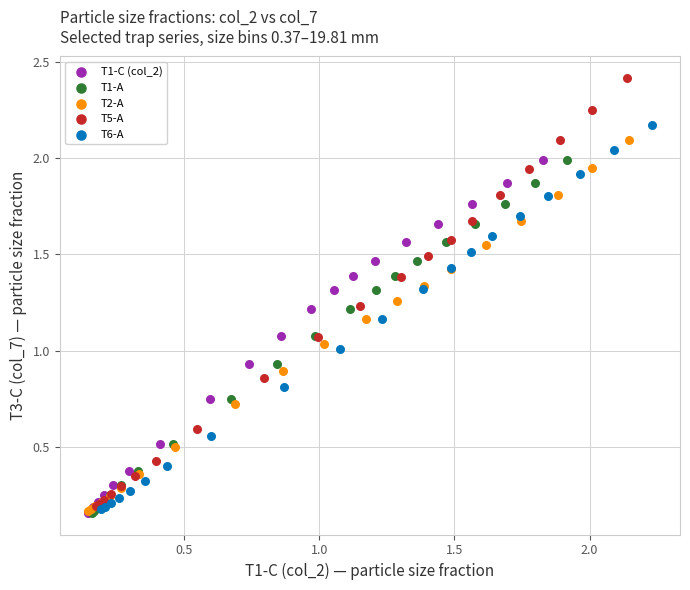

Which series reaches the maximum Y coordinate?

T5-A